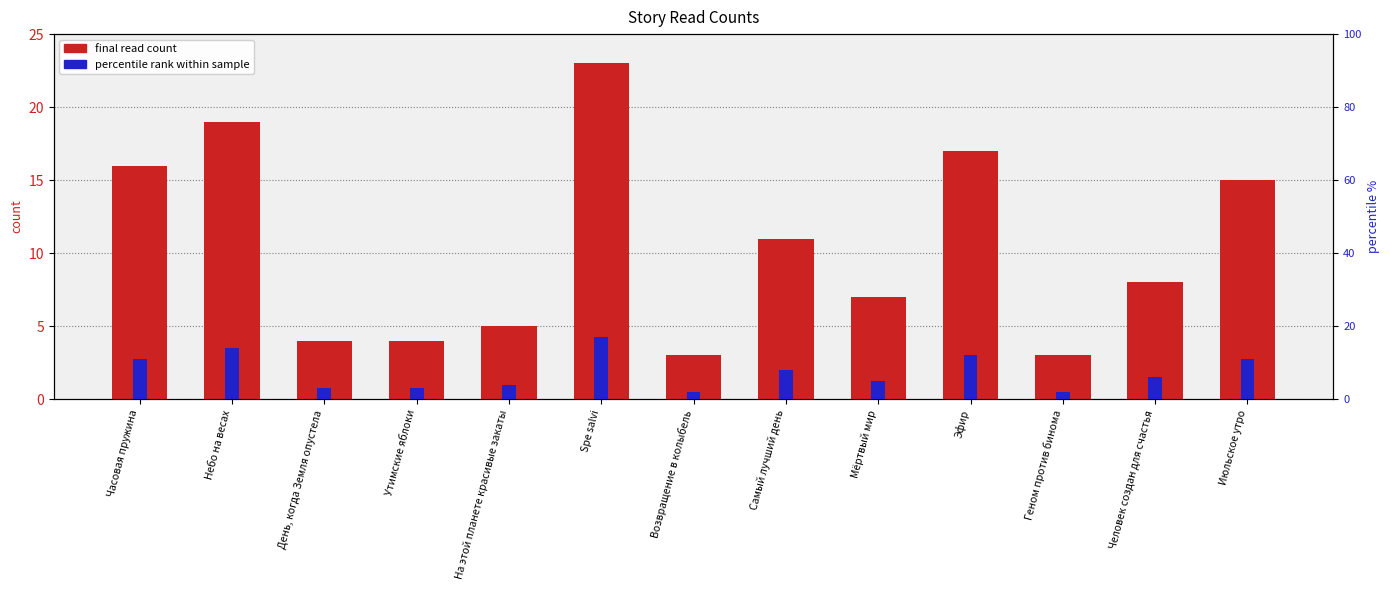

What is the difference between the maximum and minimum values in the percentile rank within sample series?

3.8